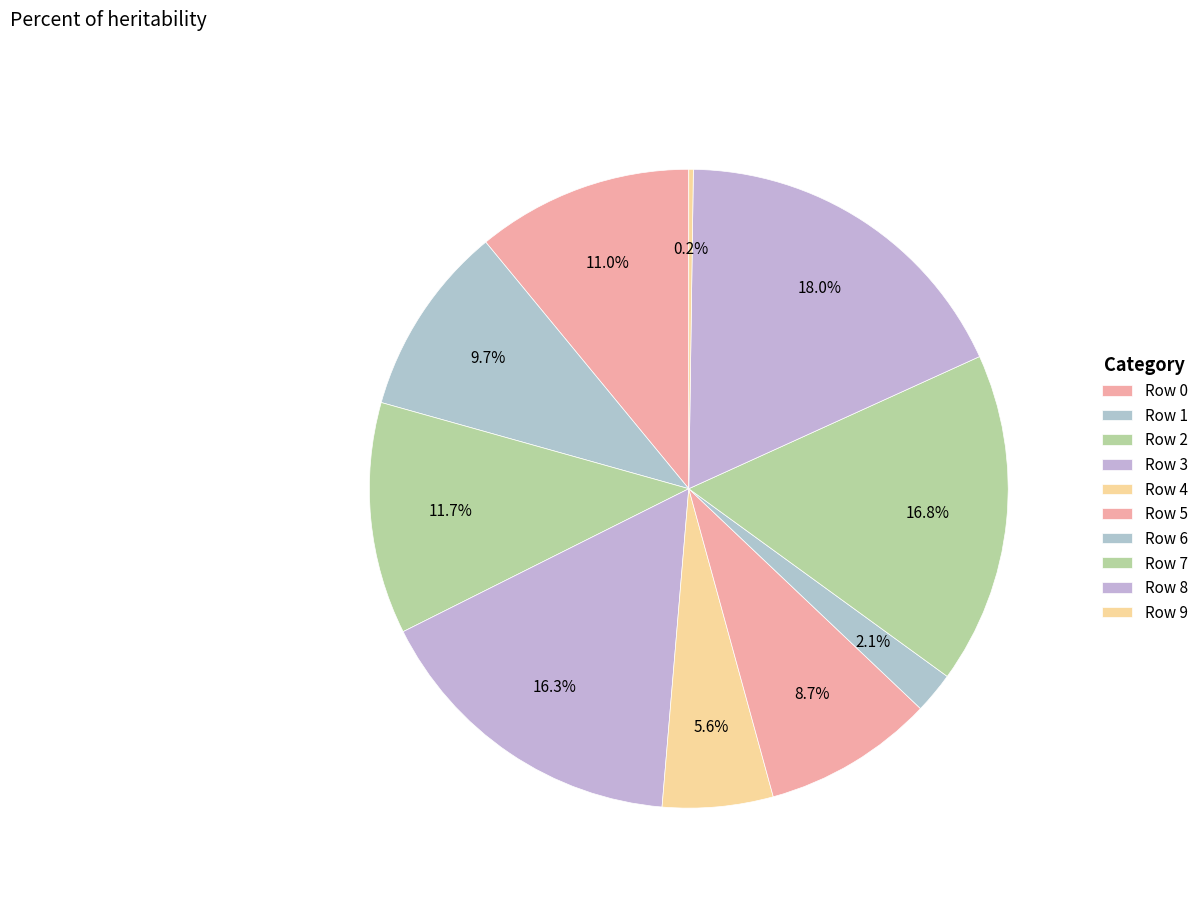

What percentage do Row 4 and Row 1 together represent?

15.3%